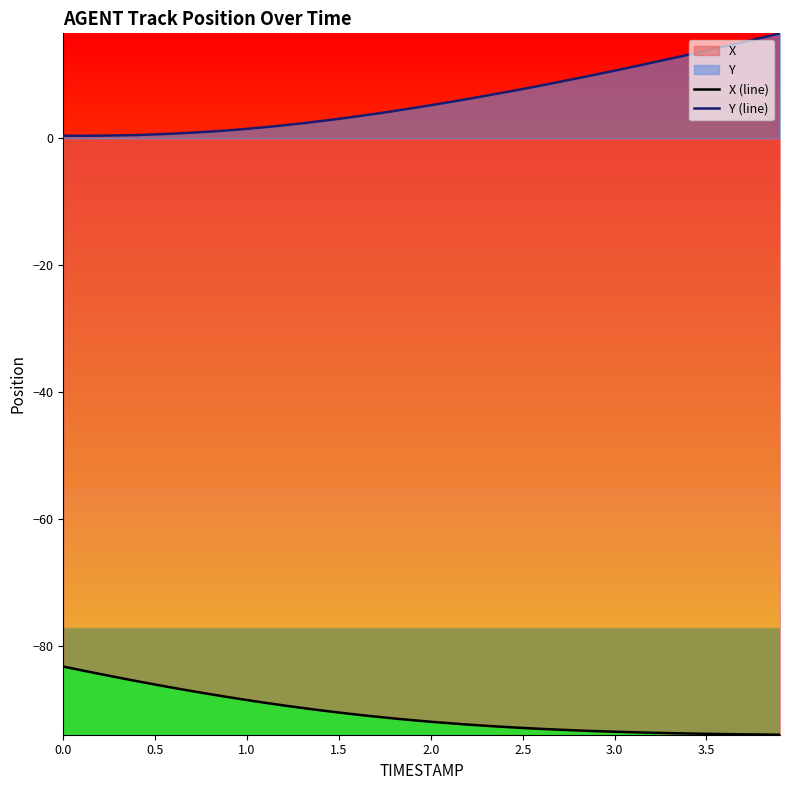

The value of Y (line) at 1.5 is 3.1. True or false?

True